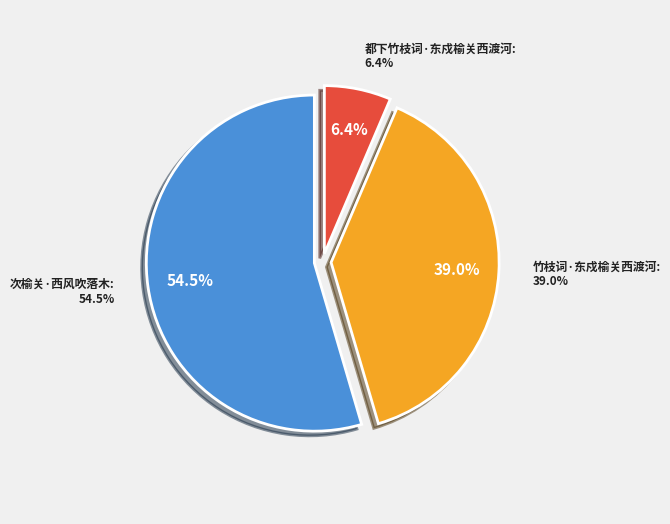

The 竹枝词·东戍榆关西渡河 slice represents 39% of the pie. True or false?

True